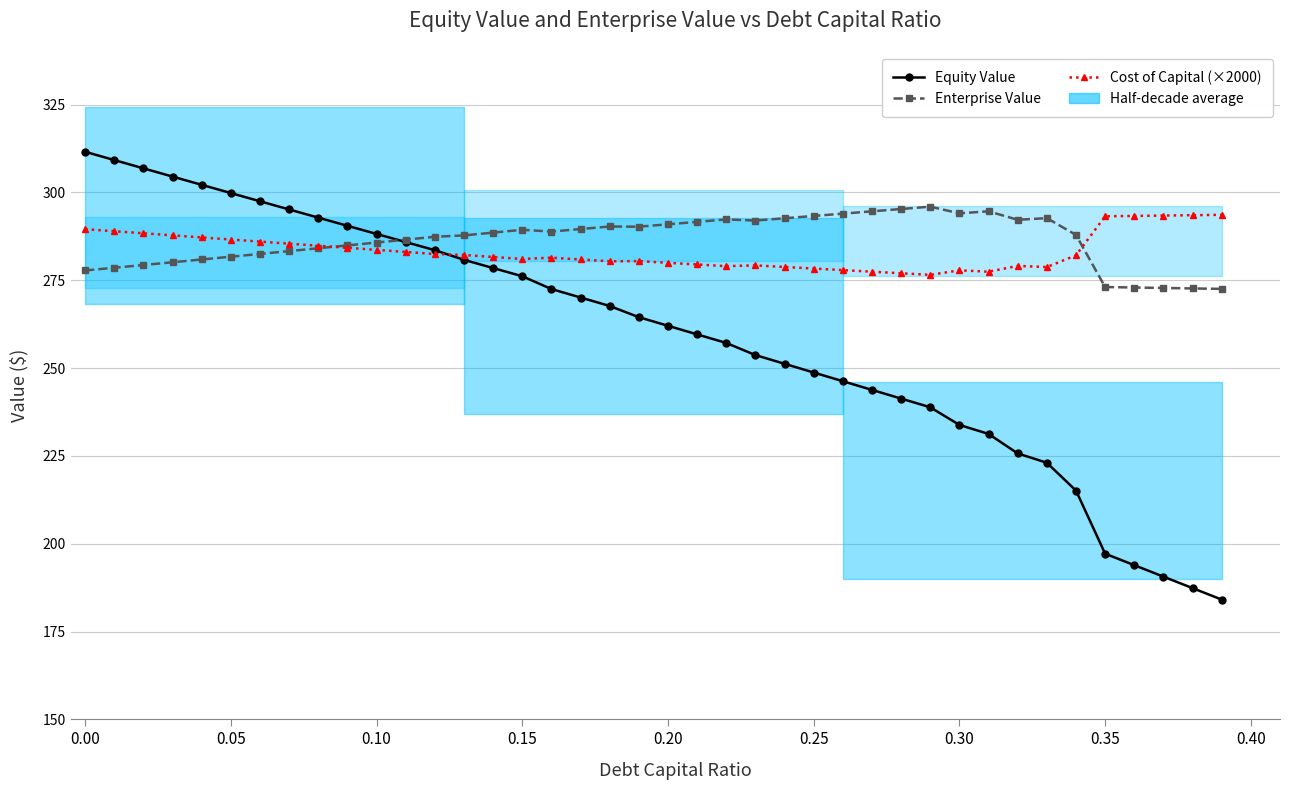

How many lines are shown in the chart?

3